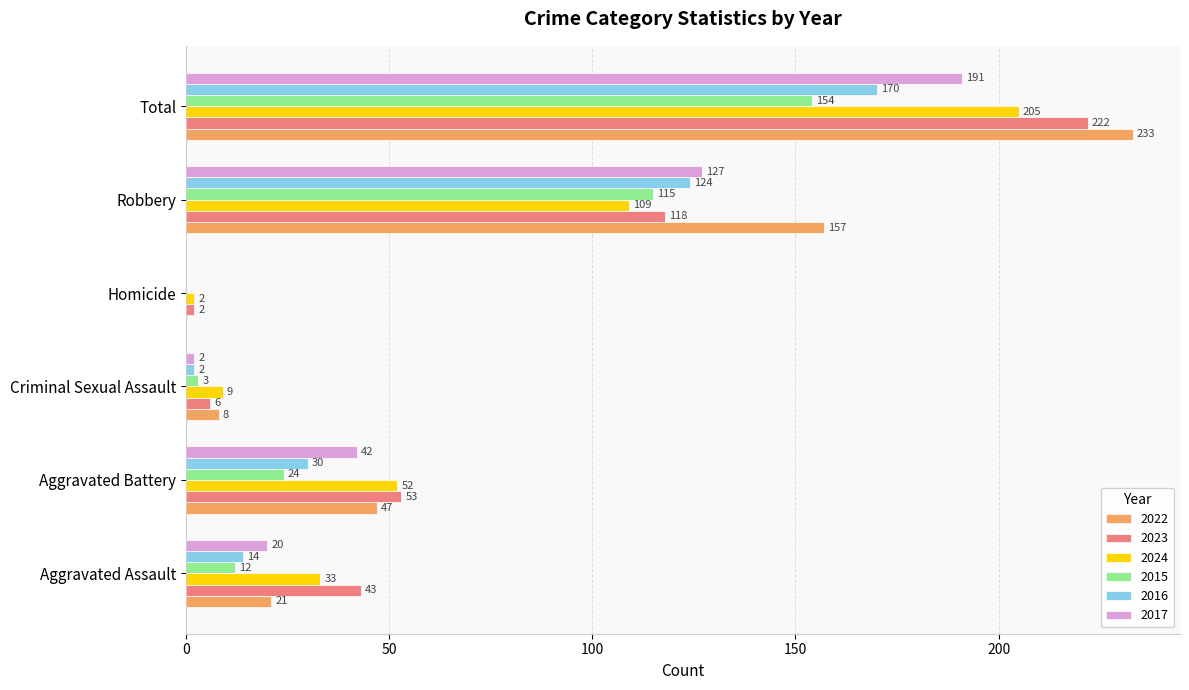

Between Criminal Sexual Assault and Total, which series saw the biggest shift?

2022